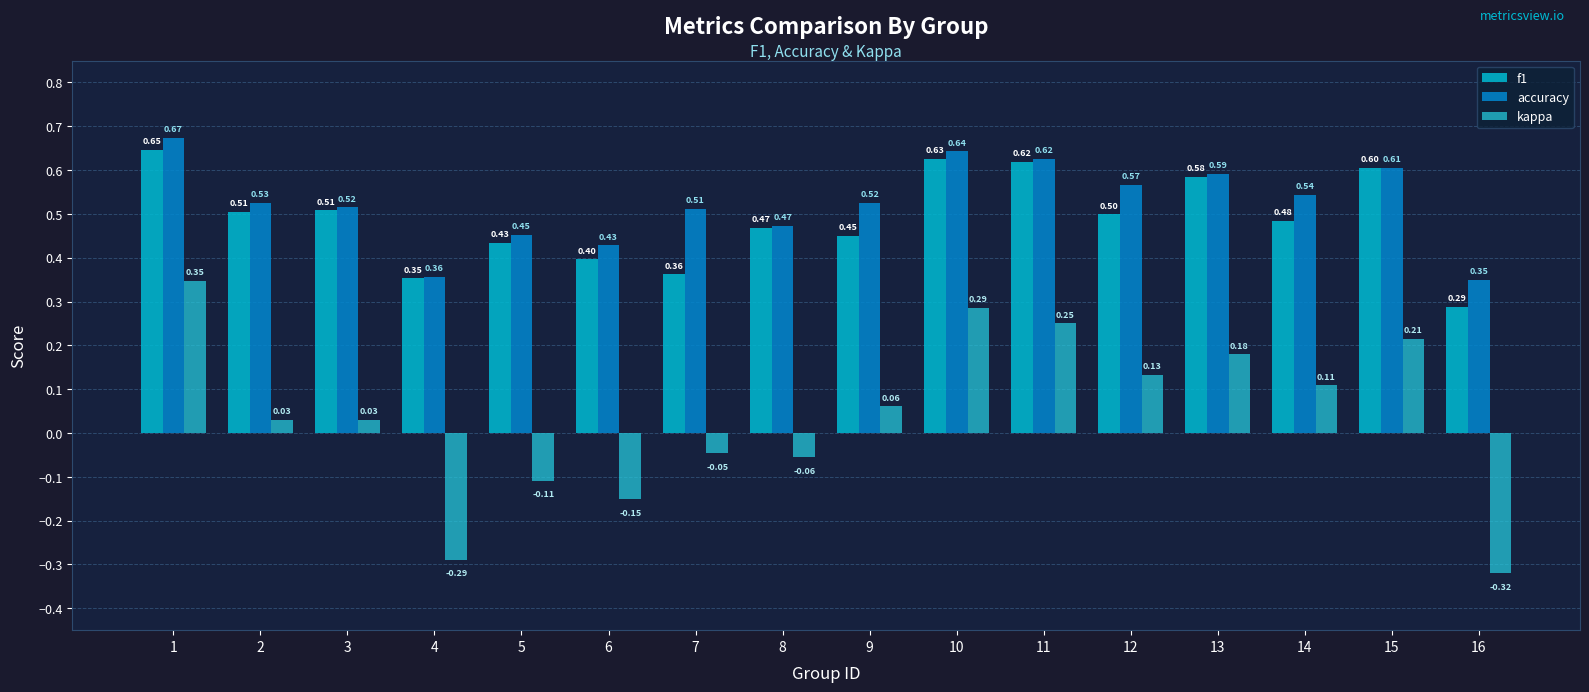

At how many categories does at least one series exceed 0?

16